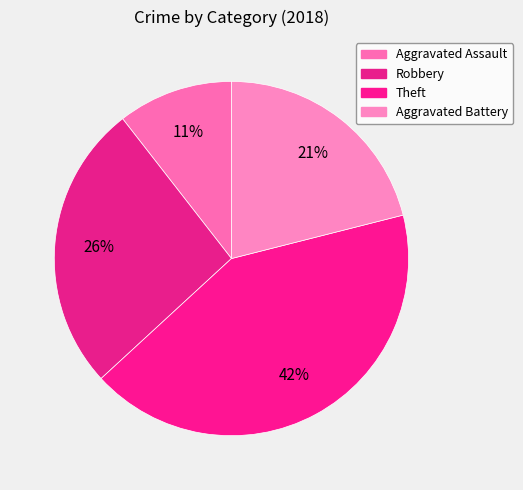

How many segments does this pie chart have?

4